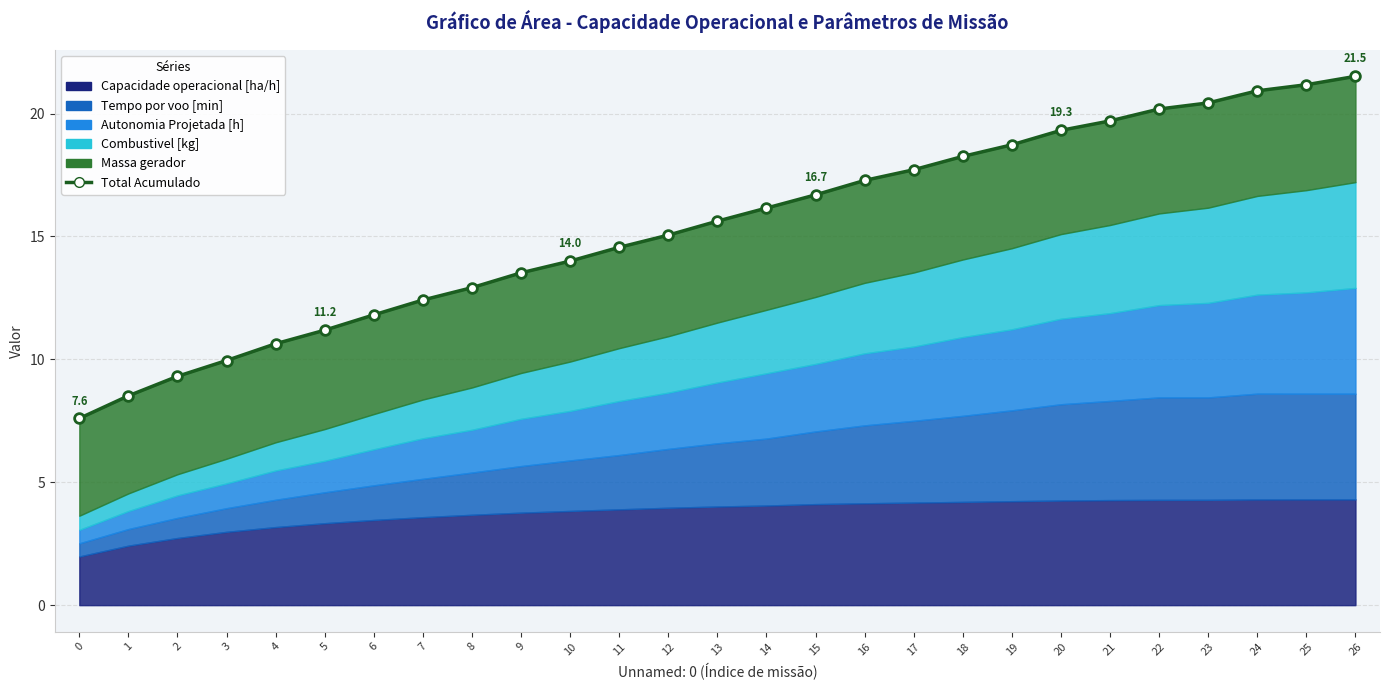

What is the difference between the maximum and second lowest values?

13.0